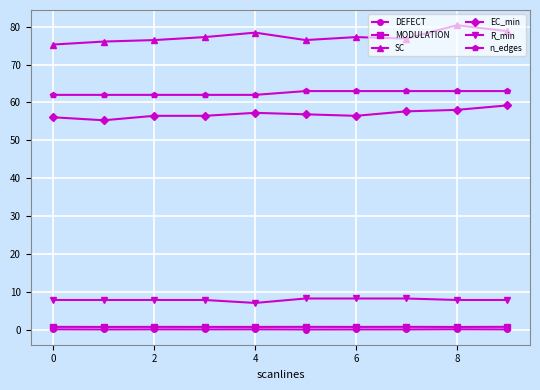

True or false: DEFECT and SC intersect in this chart.

False